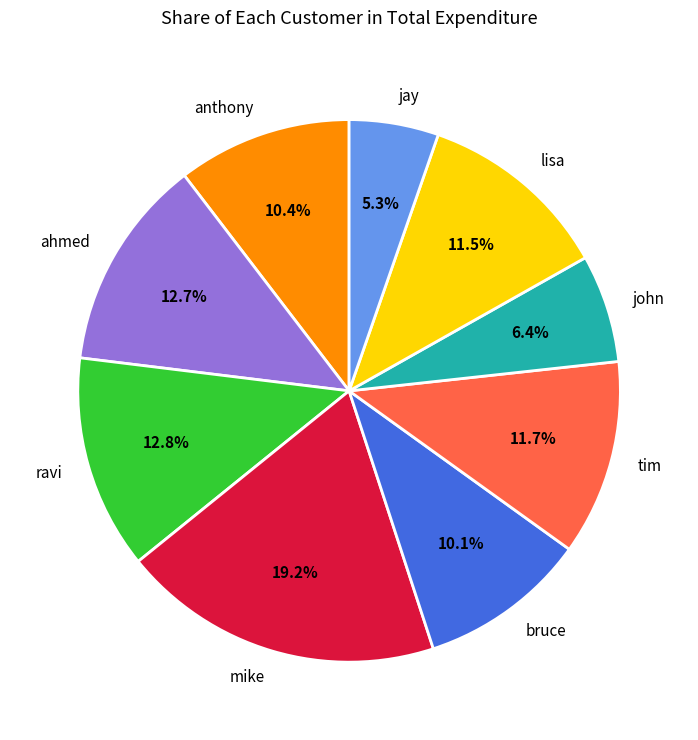

Is the sum of jay and lisa greater than half?

No